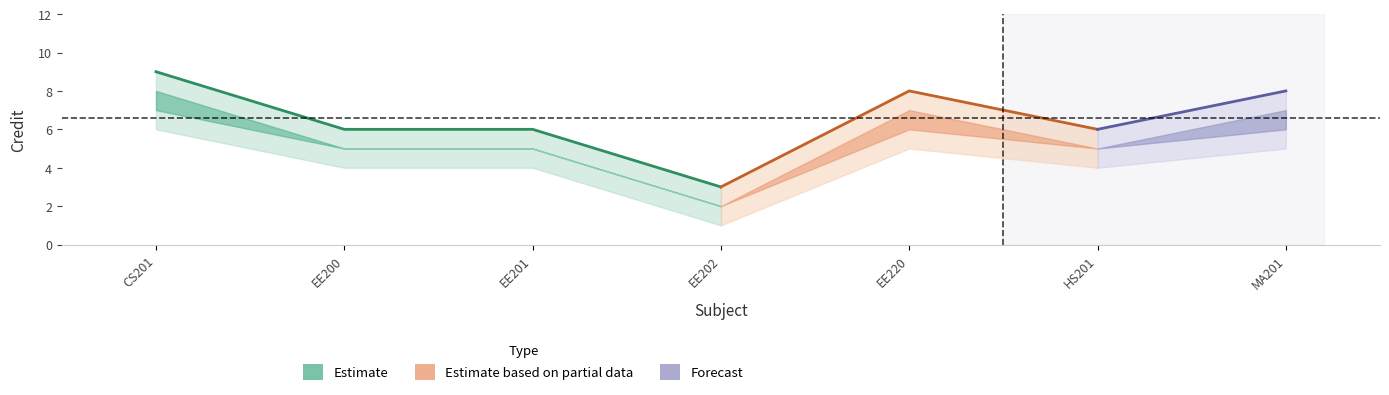

At which category is the sum across all series the highest?

CS201